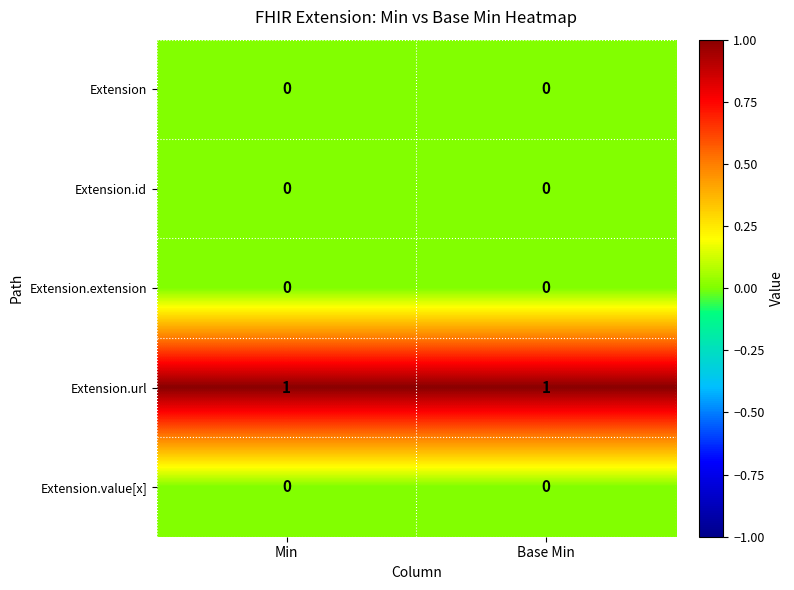

Which series has the largest total across all categories?

Extension.url